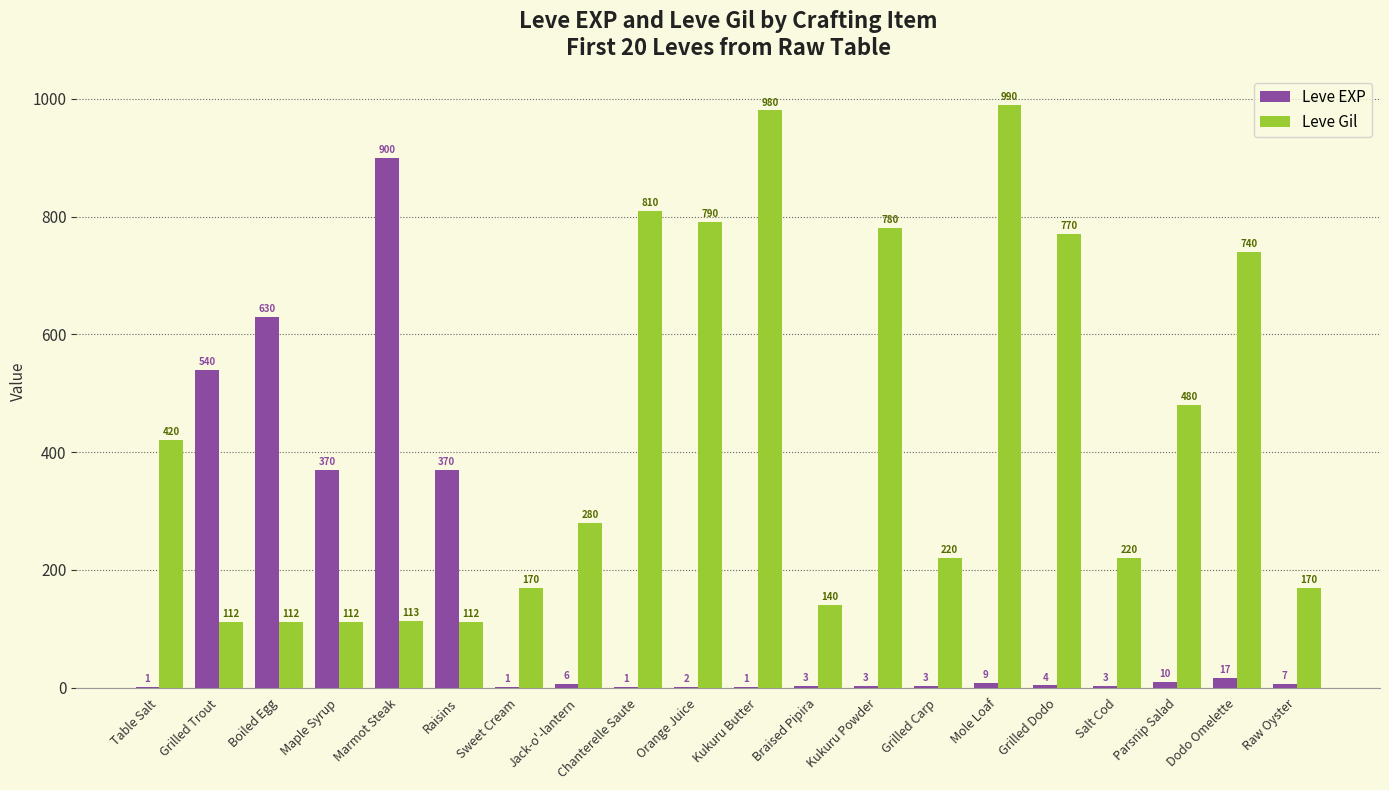

How many groups of bars are there?

20